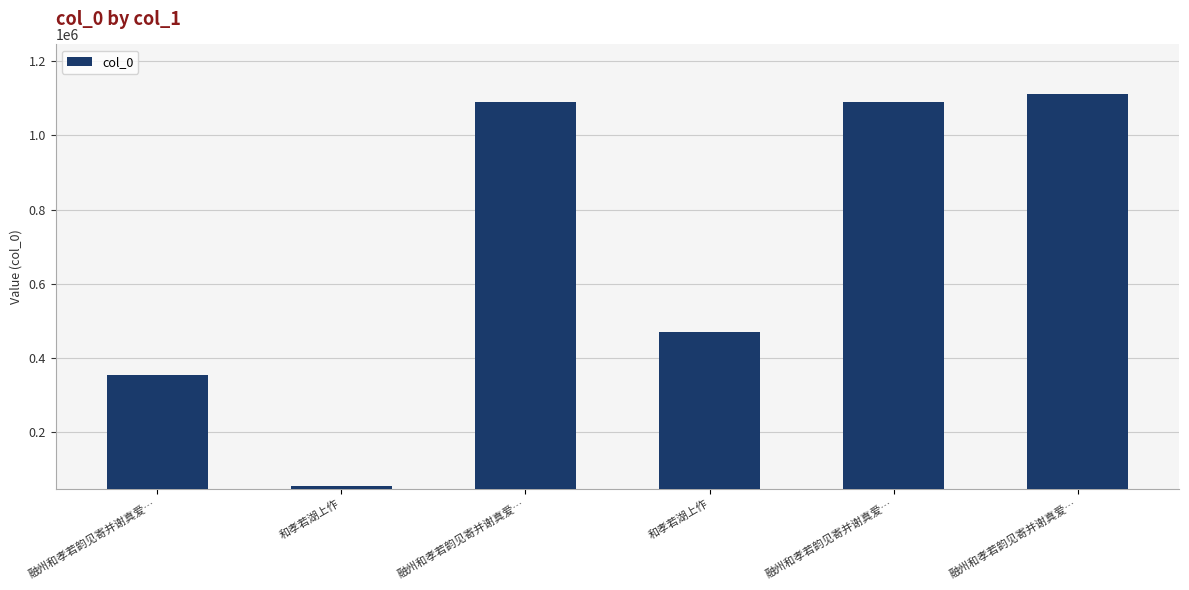

What is the difference between the maximum and second lowest values?

757558